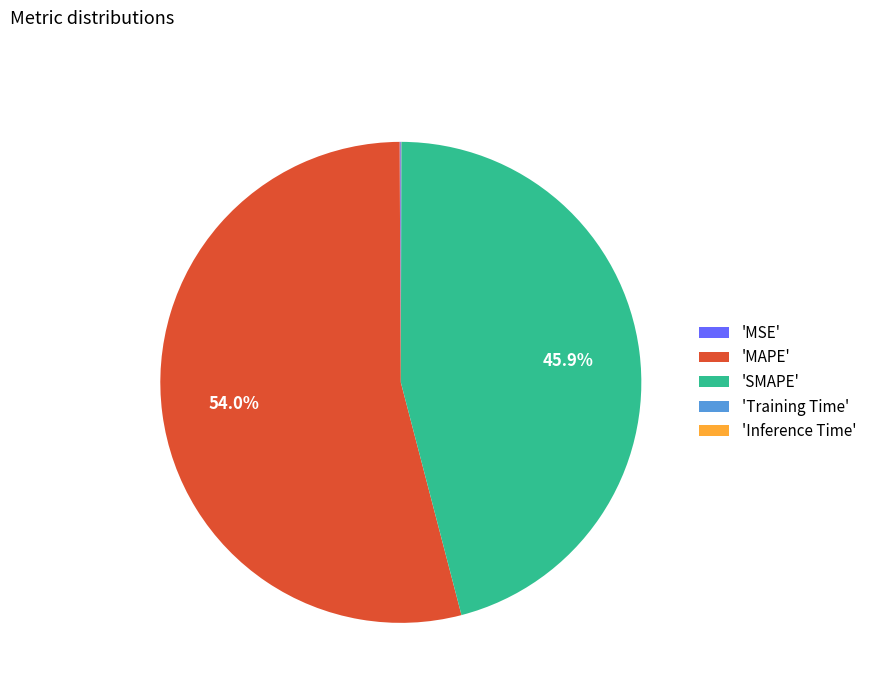

What percentage is NOT represented by 'SMAPE'?

54.1%